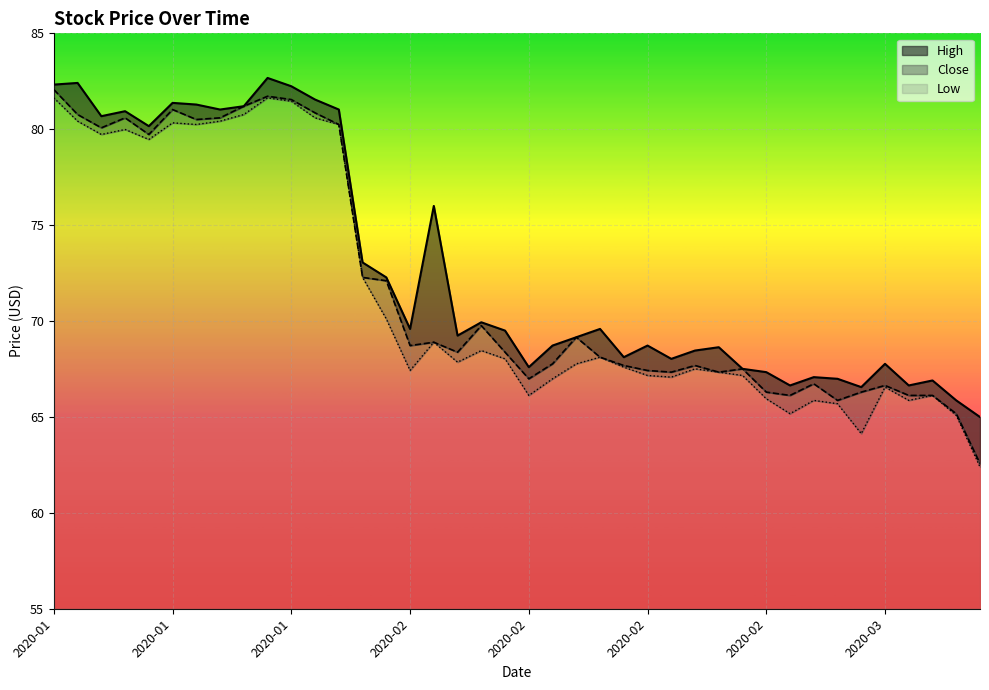

At which category does Low reach its first local valley?

2020-01